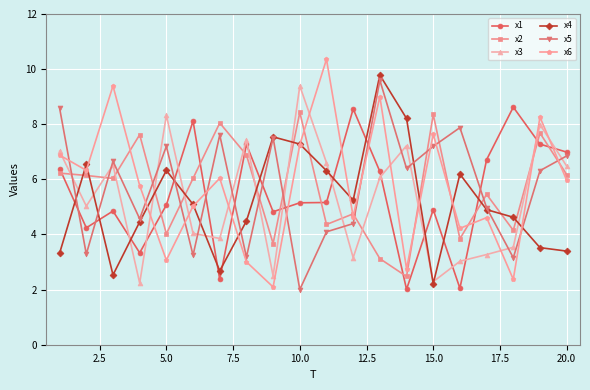

How many lines are shown in the chart?

6